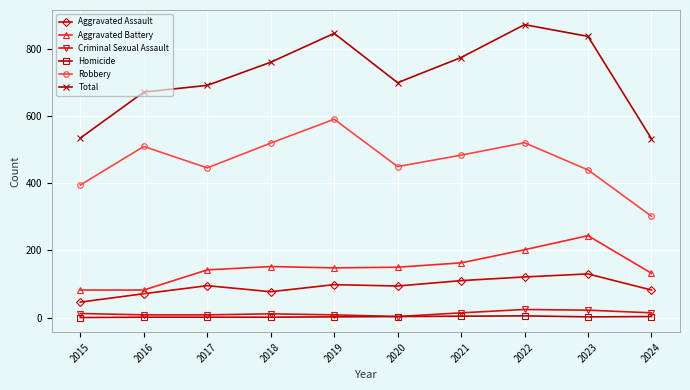

What is the value of the Total point at the 6th from the left?

700